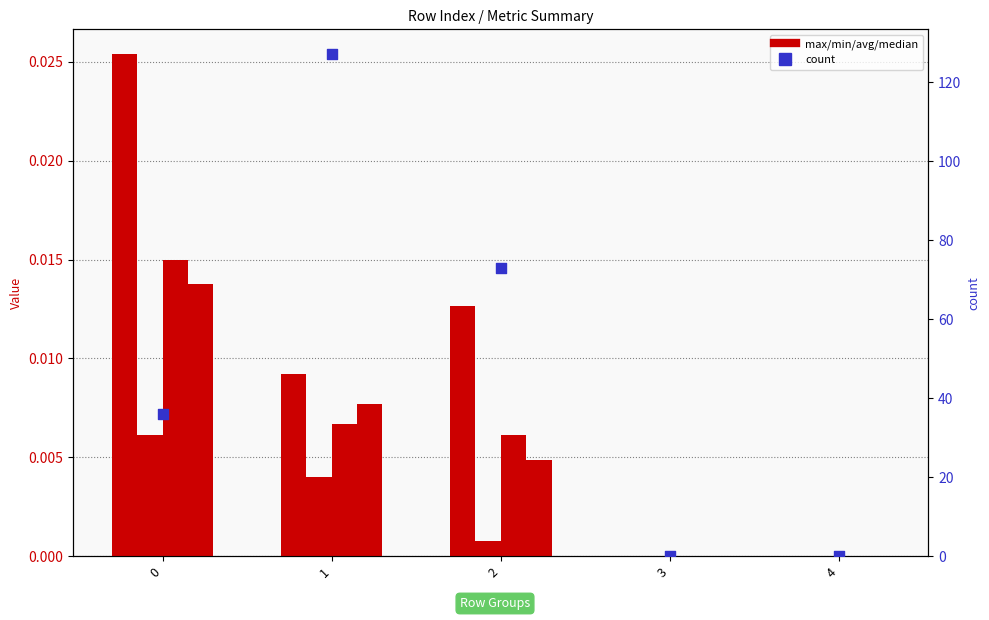

At which category is the sum across all series the highest?

1